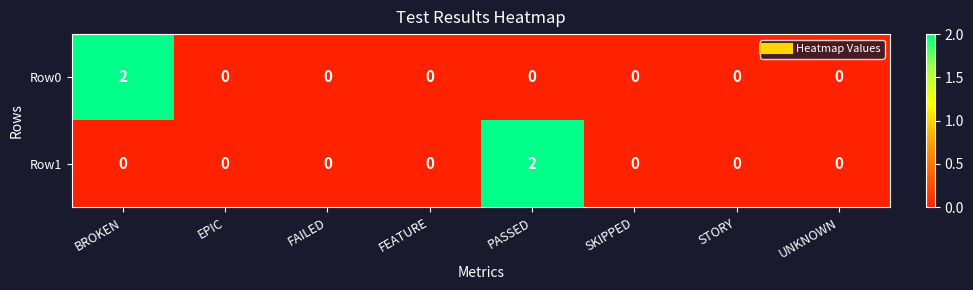

Reading left to right, extract all data points from this chart.

Row0: 2	0	0	0	0	0	0	0
Row1: 0	0	0	0	2	0	0	0